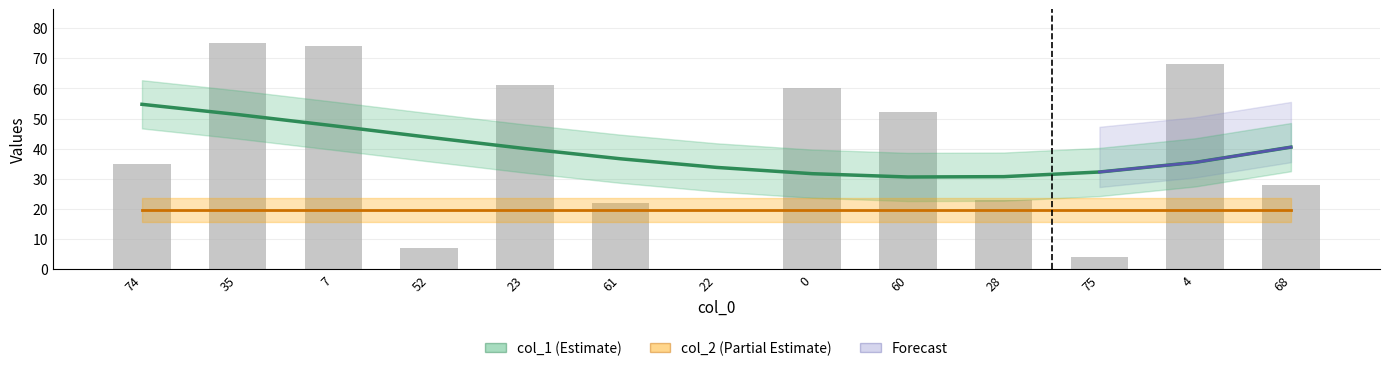

How many data points does each series have?

13